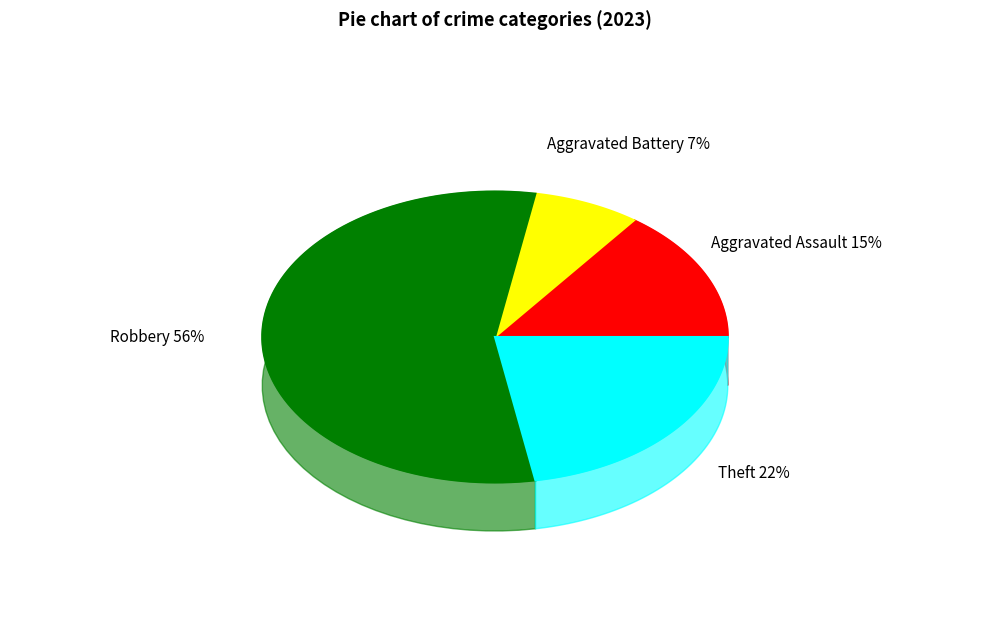

Approximately how many times larger is the value at Aggravated Battery compared to Theft?

0.3